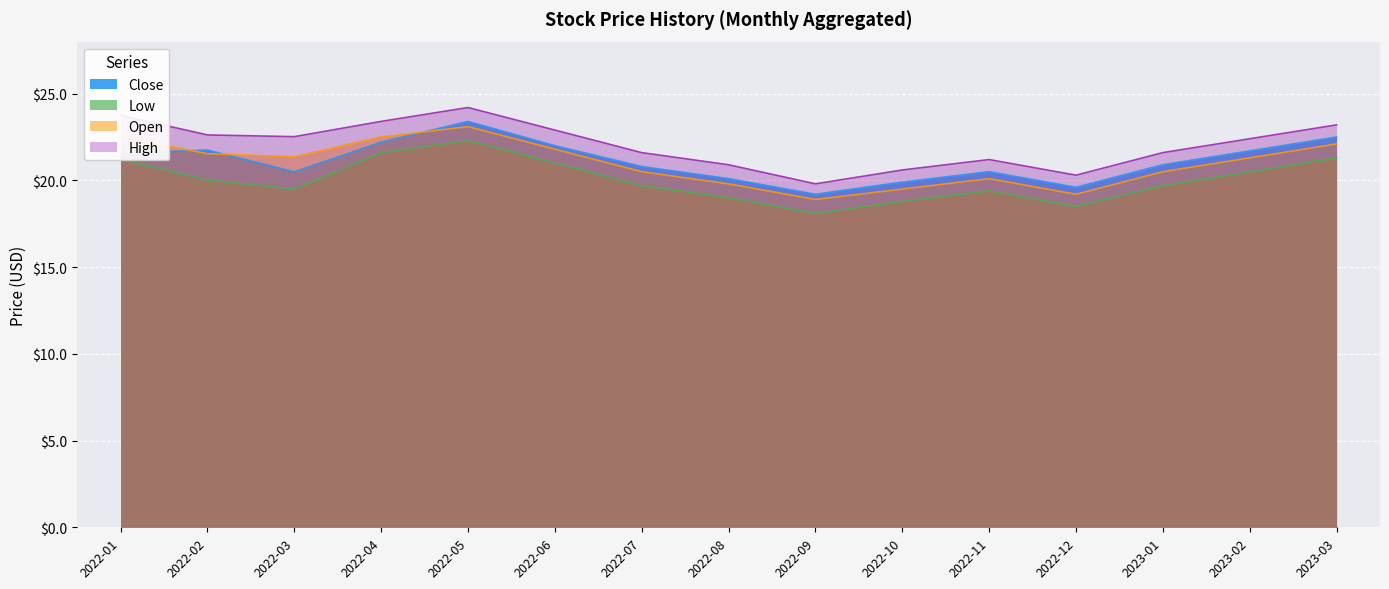

What are all the series names shown in the legend?

Close, Low, Open, High